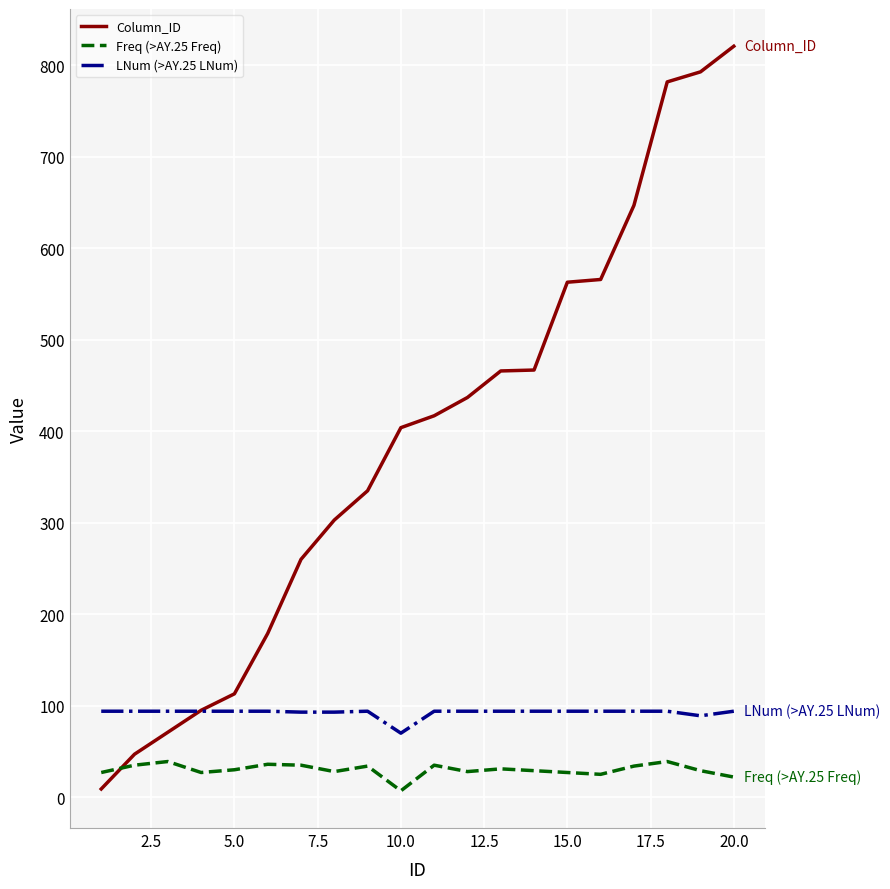

Which series has the largest range (max minus min)?

Column_ID